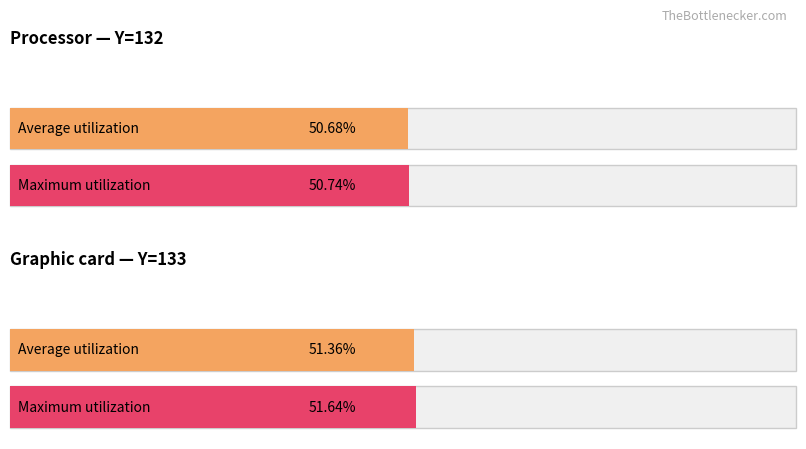

At how many categories does at least one series exceed 0?

2